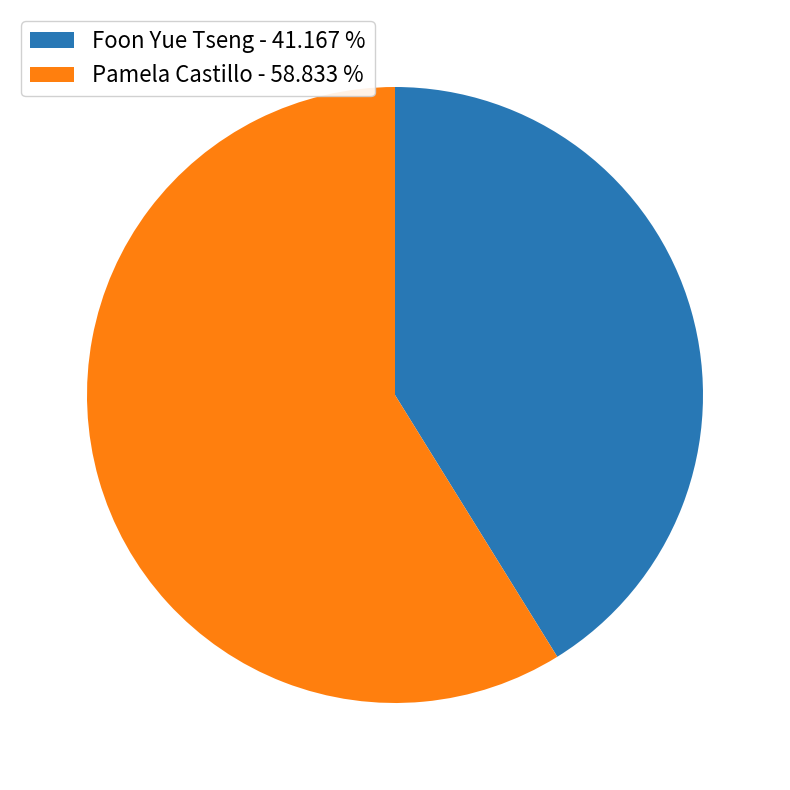

Is the sum of Pamela Castillo - 58.833 % and Foon Yue Tseng - 41.167 % greater than half?

Yes